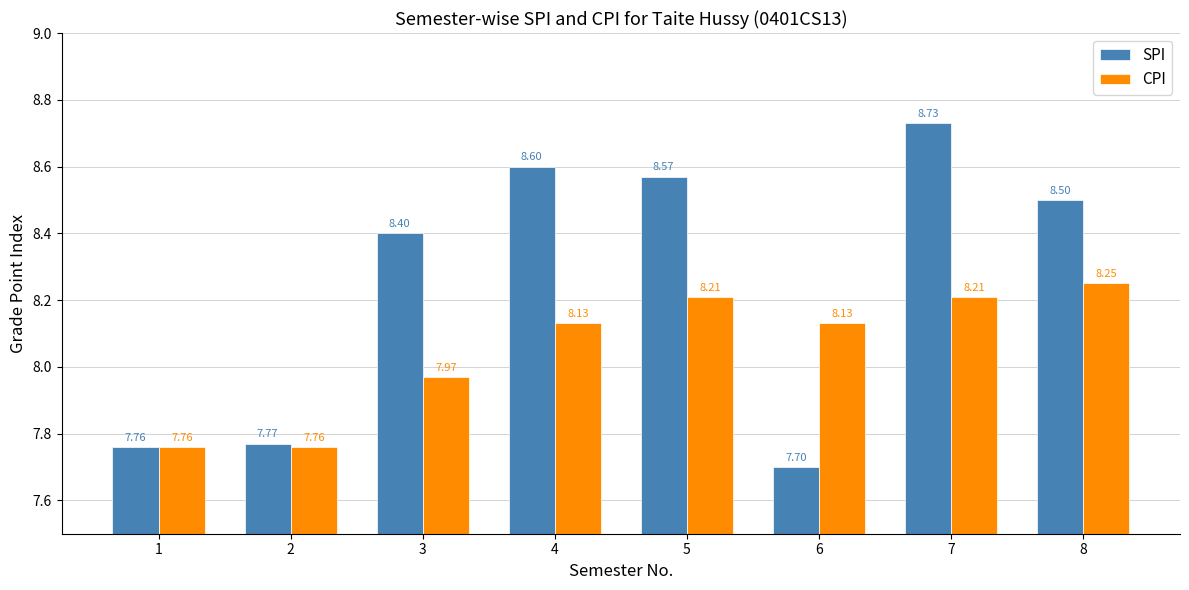

What is the spread (max minus min) of values at 3?

0.4